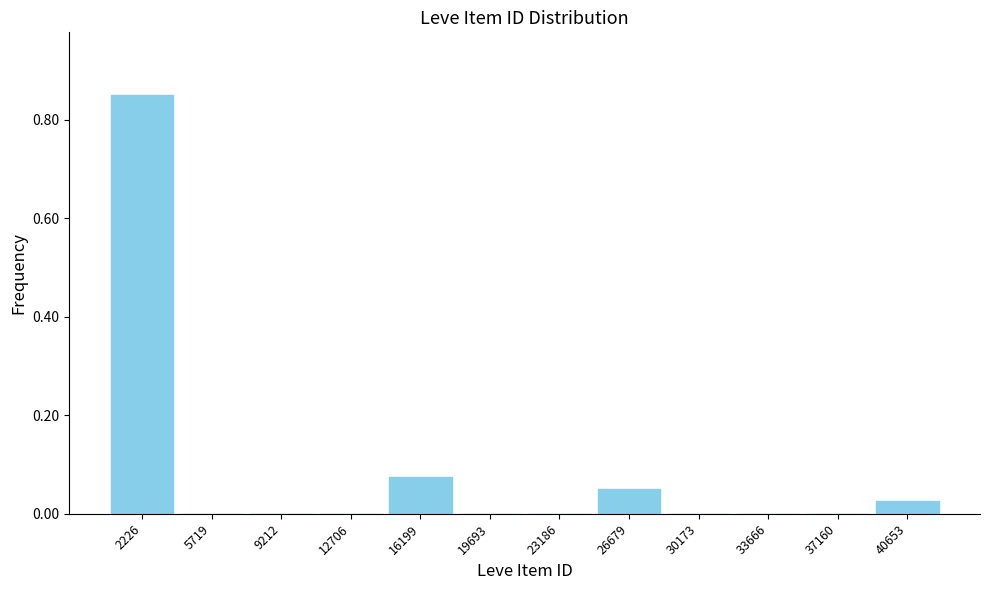

Between 40653 and 9212, which is larger?

40653